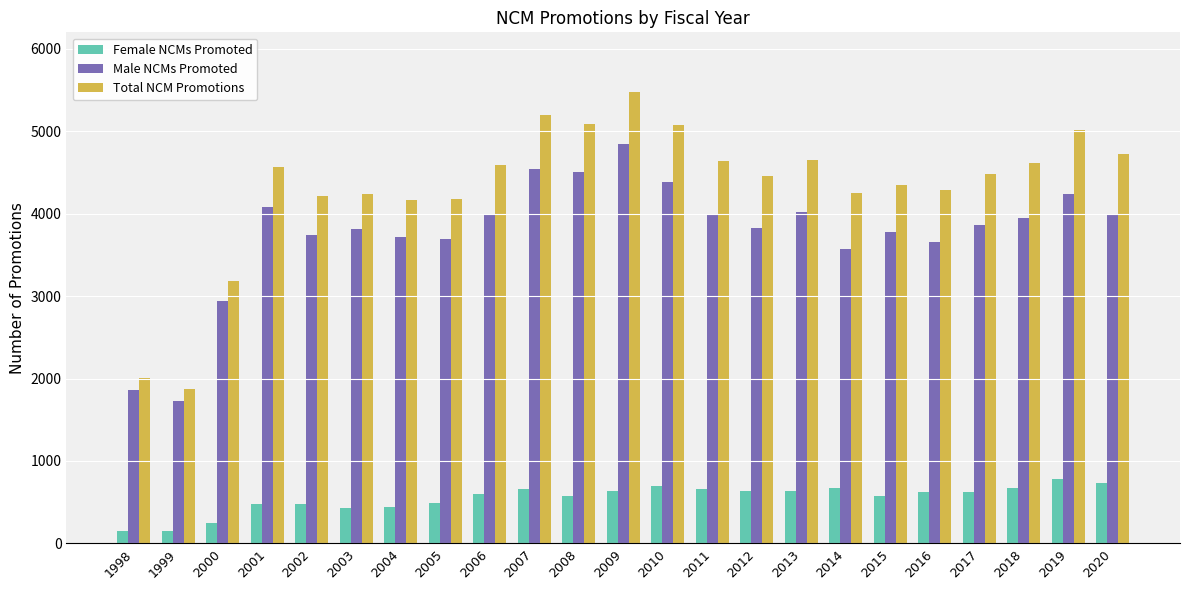

True or false: Total NCM Promotions has a value of 1592 at 2007.

False